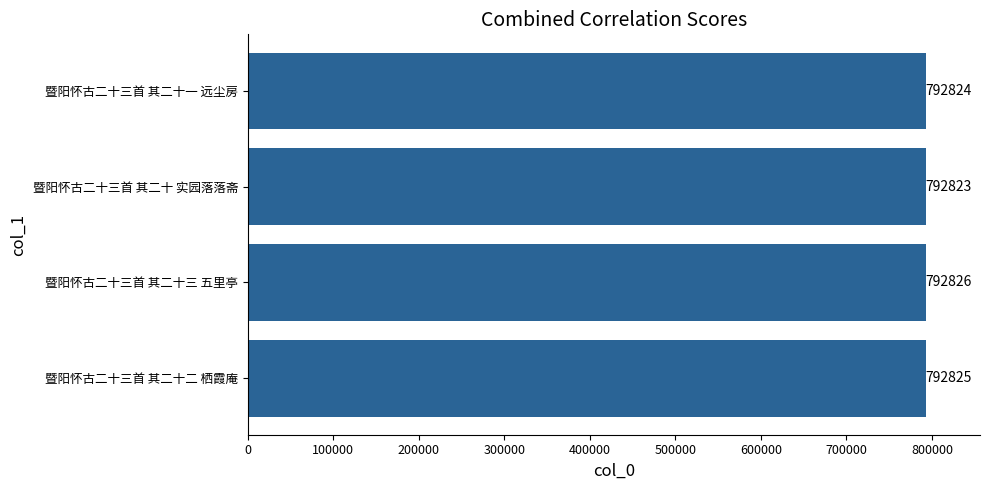

Which has a higher value, 暨阳怀古二十三首 其二十三 五里亭 or 暨阳怀古二十三首 其二十 实园落落斋?

暨阳怀古二十三首 其二十三 五里亭